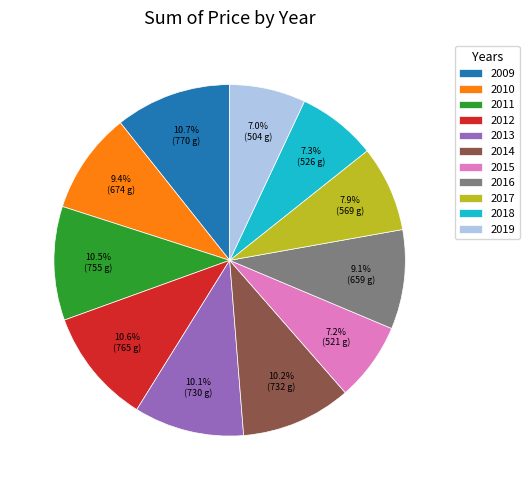

Does 2016 represent more than half of the total?

No